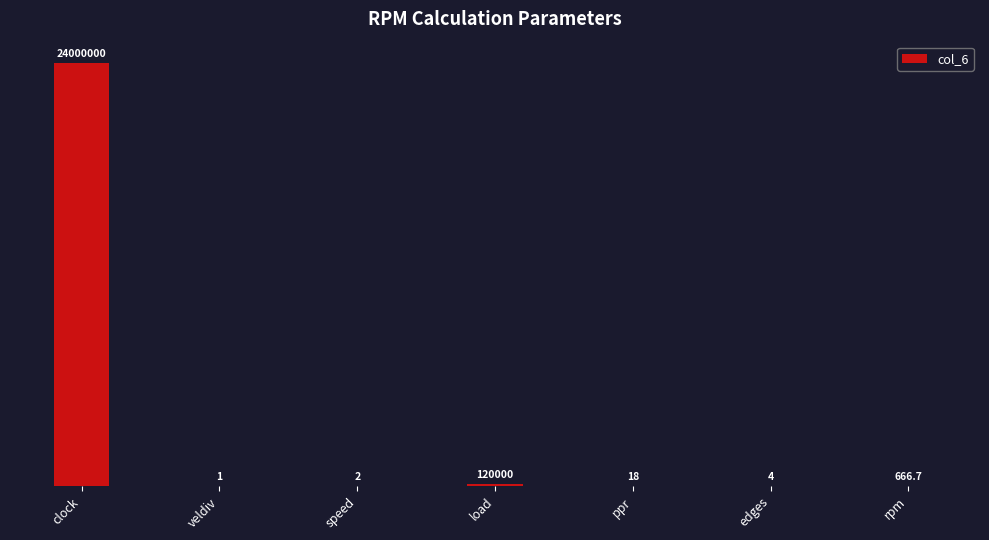

List the labels in order of value, largest first.

clock, load, rpm, ppr, edges, speed, veldiv